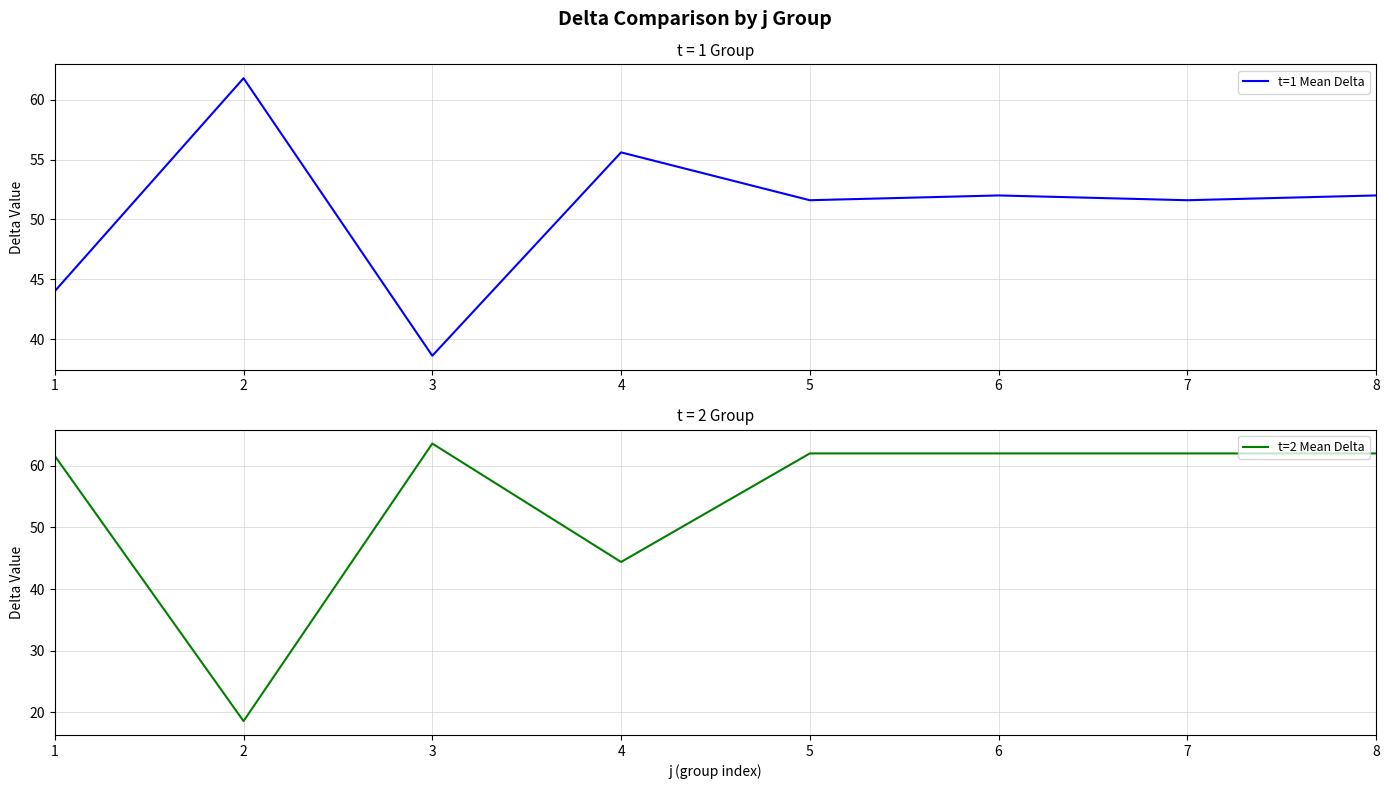

Which series has the largest total across all categories?

t=2 Mean Delta